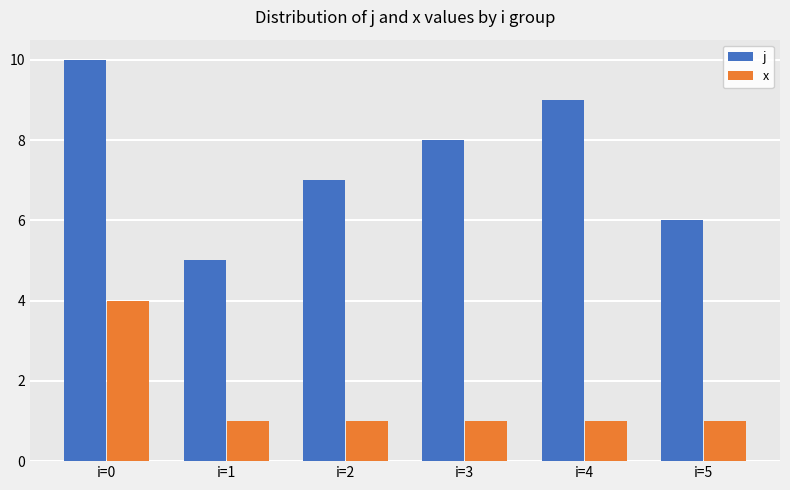

How many groups of bars are there?

6